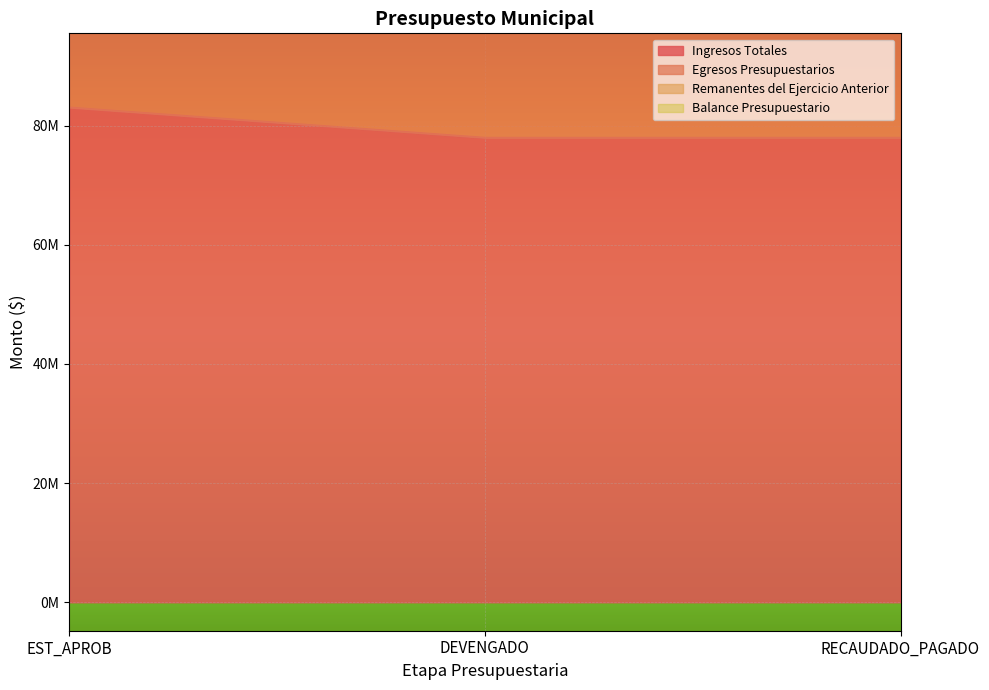

What is the label of the 3rd point from the right?

EST_APROB